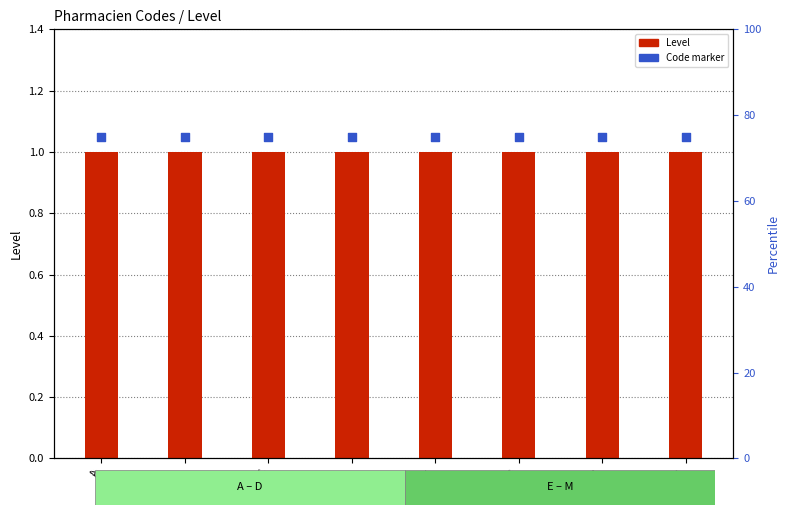

Which series has the largest Y range (max minus min)?

Level